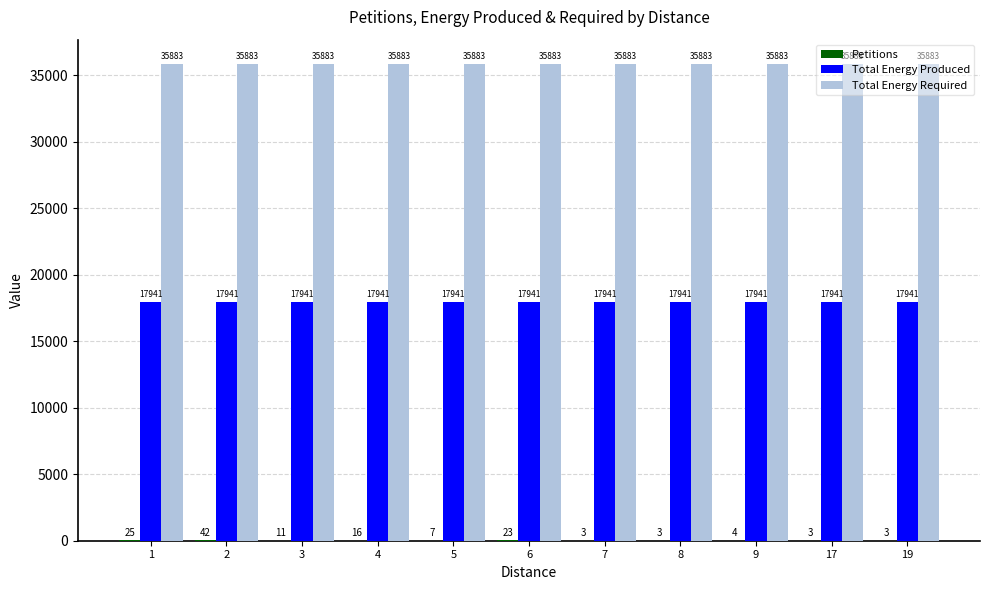

What is the maximum value for Total Energy Produced?

17941